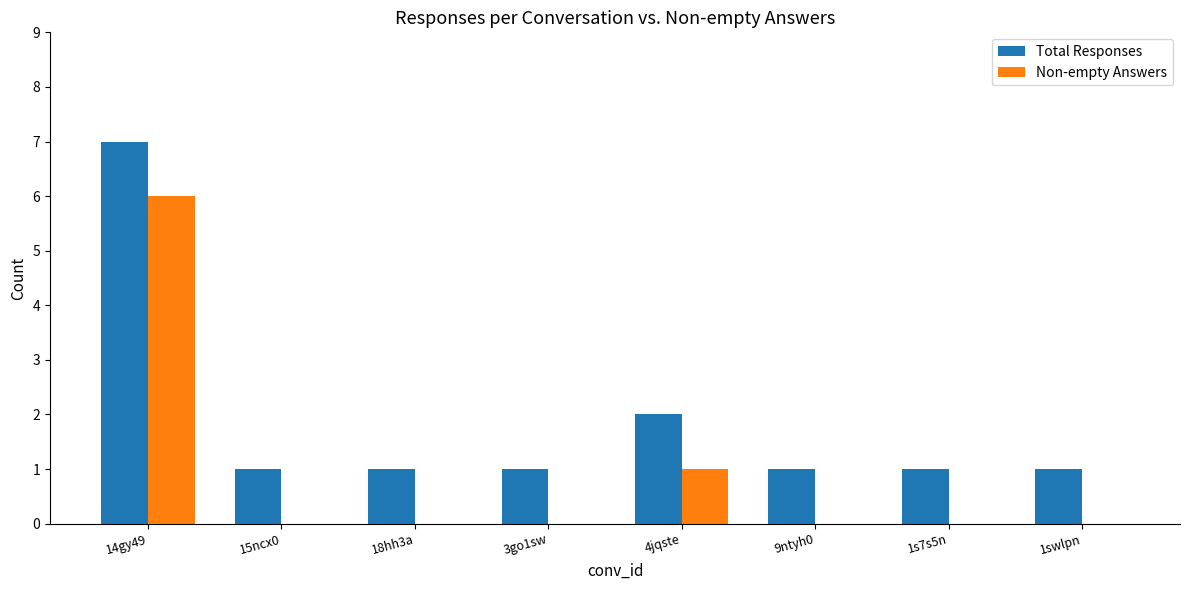

Is it true that Non-empty Answers equals 2 at 9ntyh0?

False